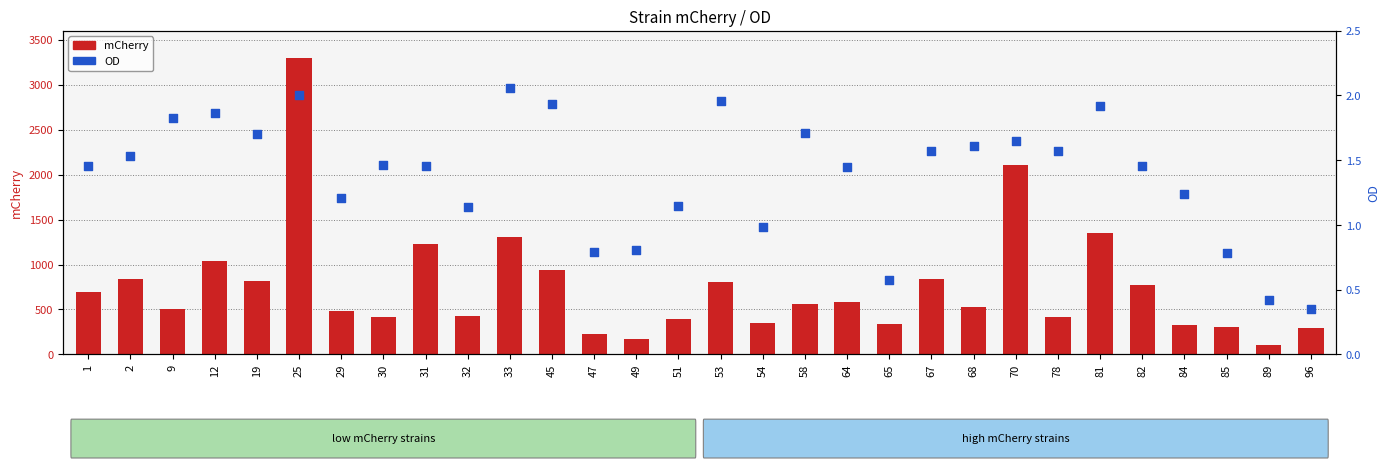

At which category is the sum across all series the highest?

25